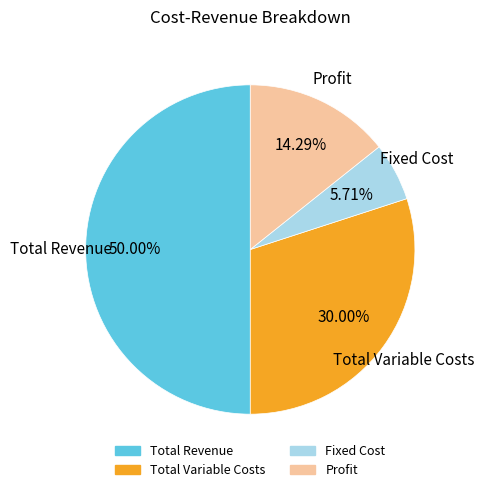

Is it true that Total Revenue is 50% of the pie?

True